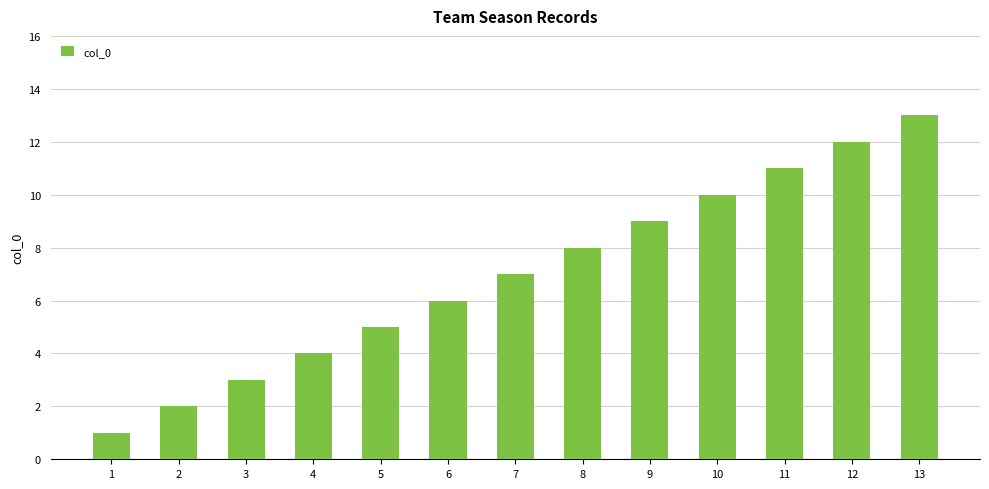

At which category does the chart reach its peak across all series?

13